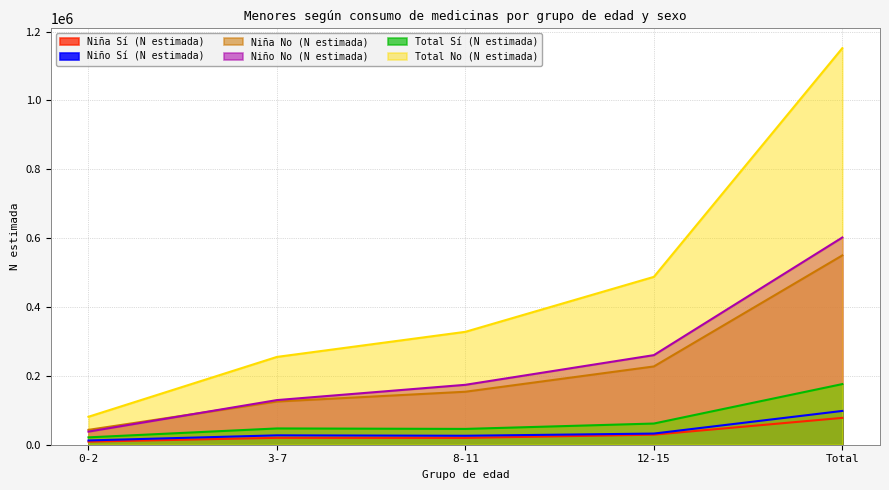

What is the greatest value displayed?

1152039